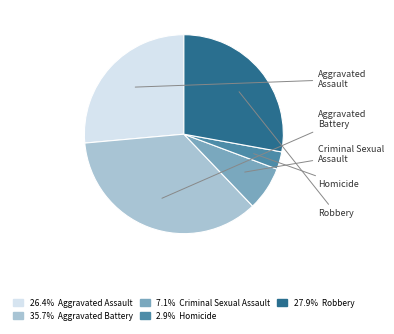

Is there any slice that represents more than half of the pie?

No